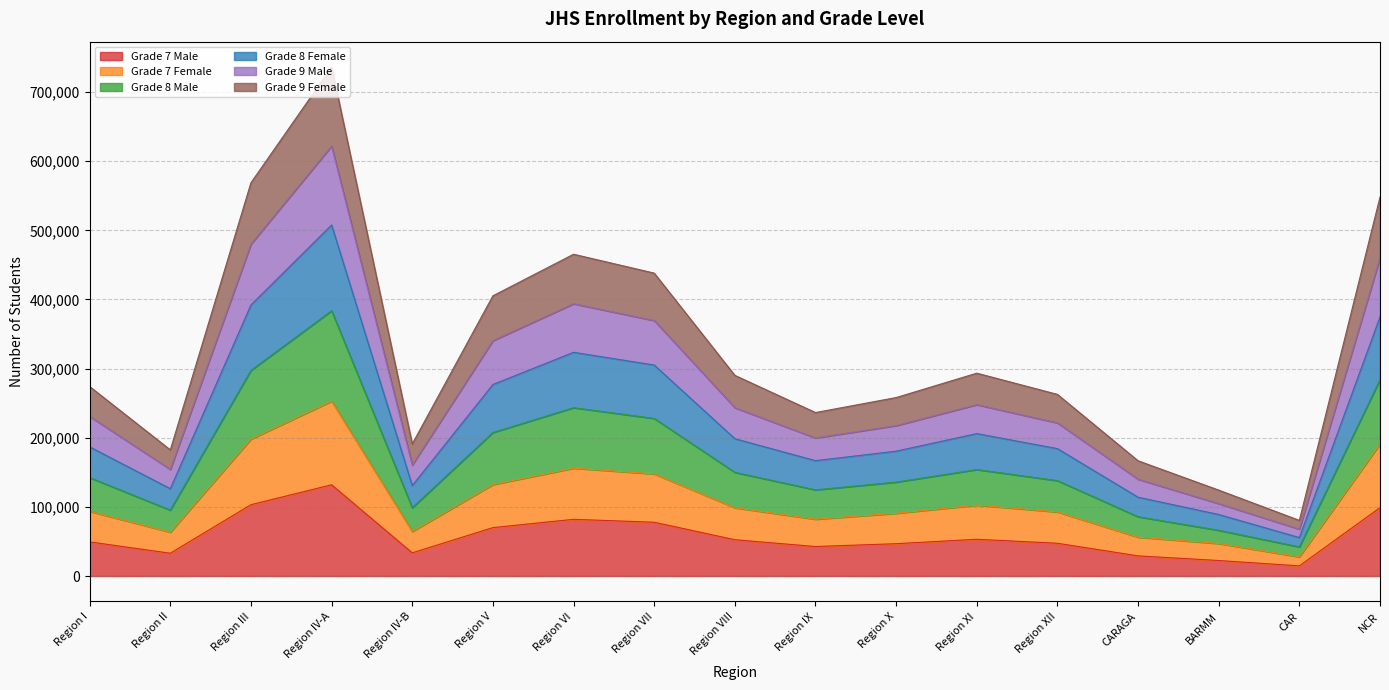

In Grade 8 Male, how many points are lower than both neighbors (excluding endpoints)?

4